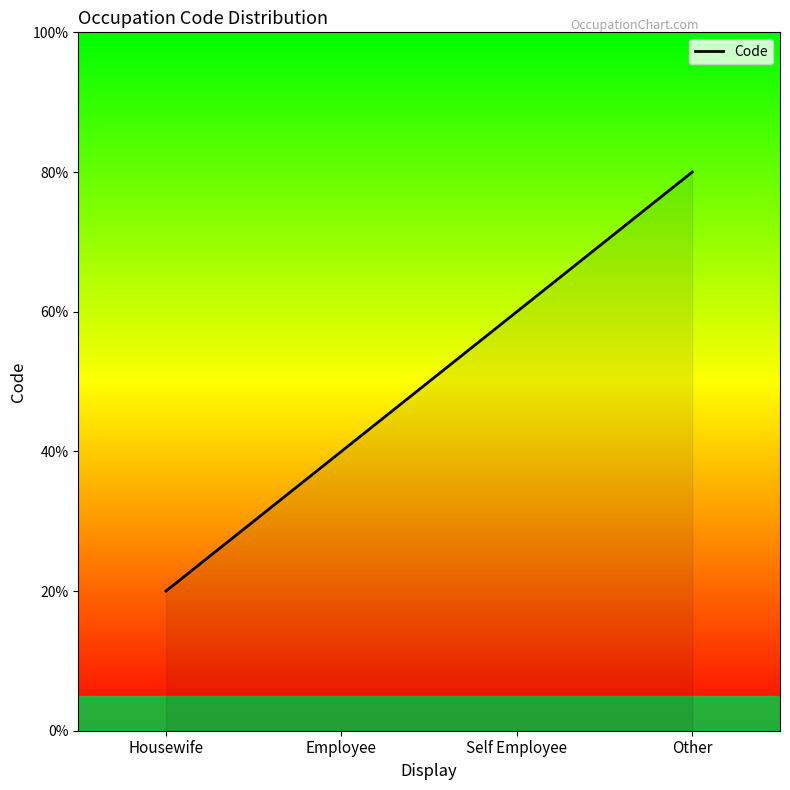

Does the chart display data point markers on the line(s)?

No